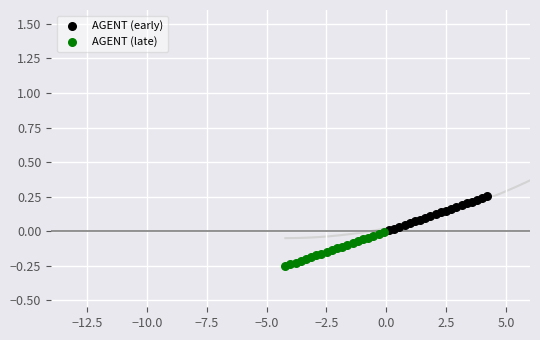

Which series has the widest spread of Y values?

AGENT (early)